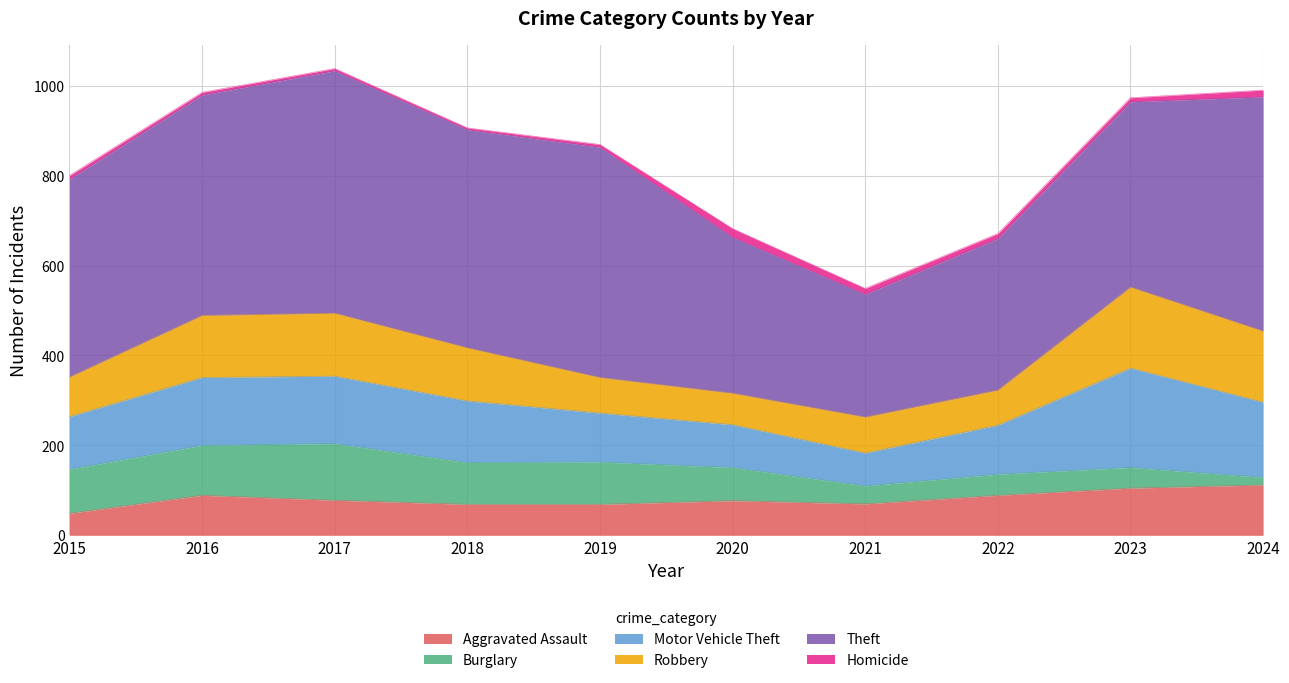

List the labels in order of Aggravated Assault value, largest first.

2024, 2023, 2016, 2022, 2017, 2020, 2021, 2018, 2019, 2015